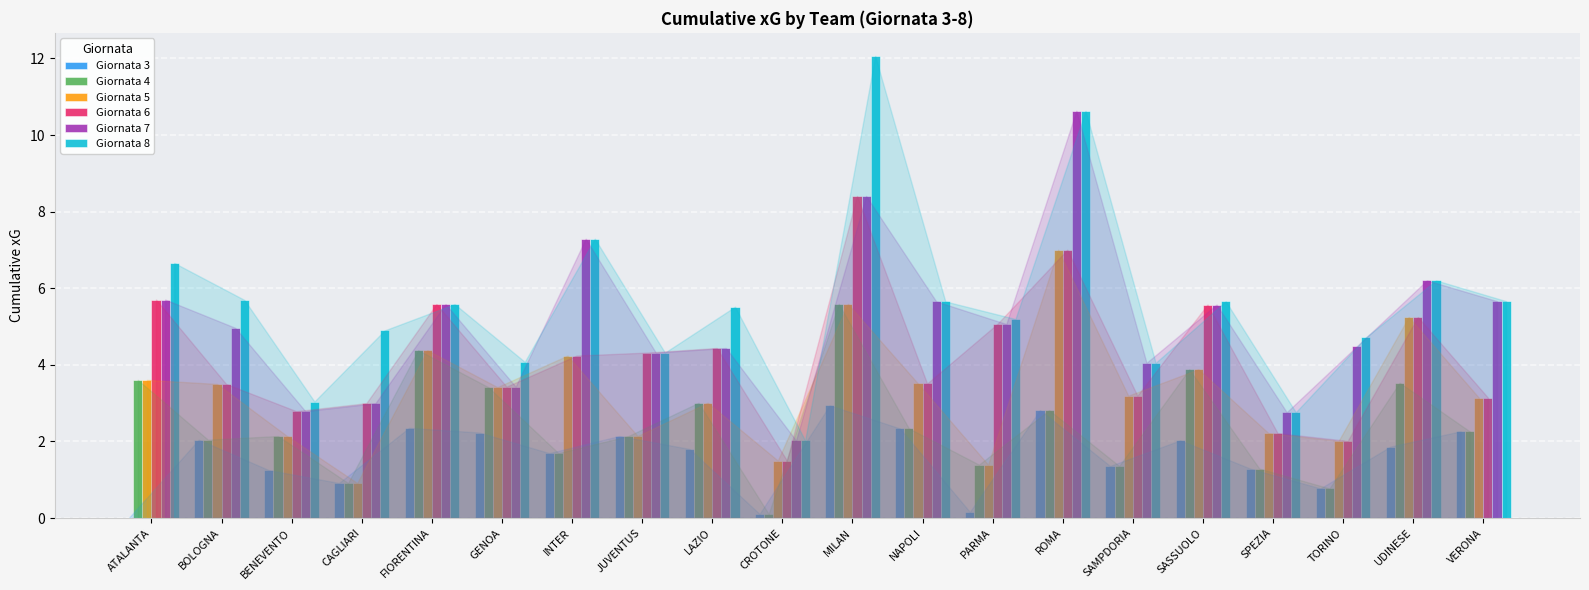

What are all the series names shown in the legend?

Giornata 3, Giornata 4, Giornata 5, Giornata 6, Giornata 7, Giornata 8